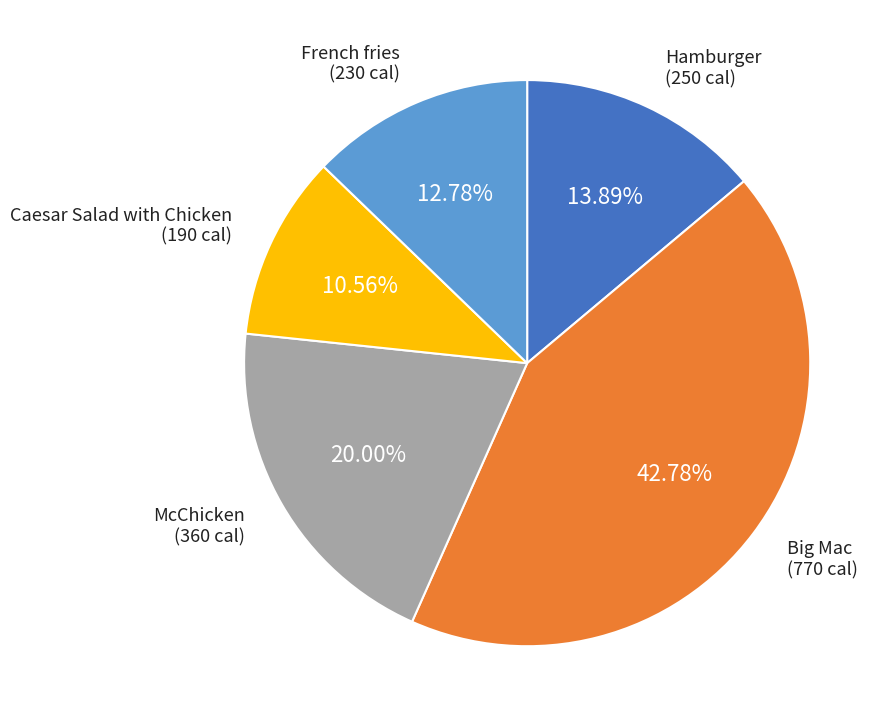

How many segments does this pie chart have?

5